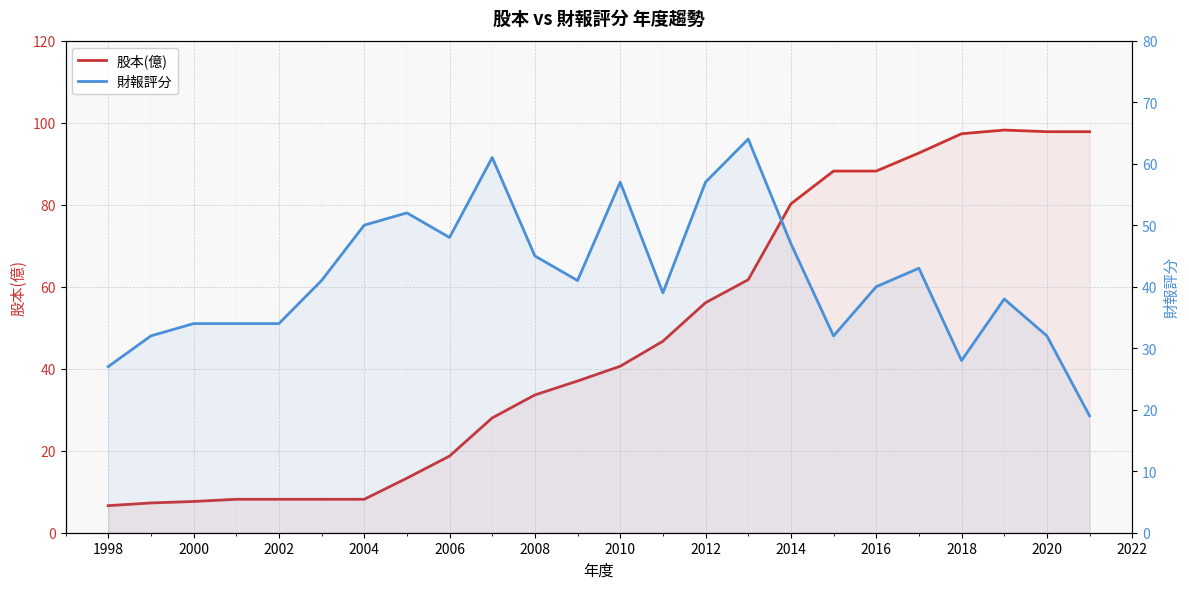

What is the difference between the second highest and minimum values in the 股本(億) series?

91.2